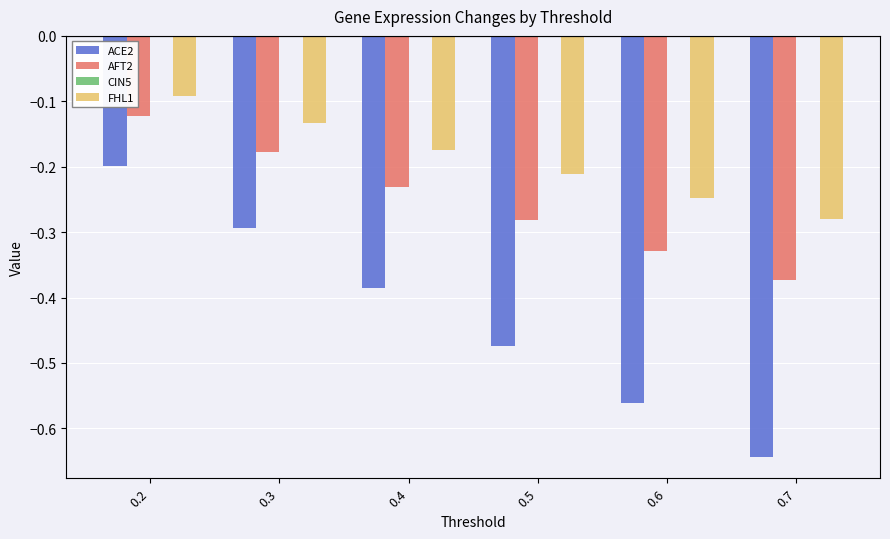

Is it true that ACE2 equals -0.2 at 0.4?

False